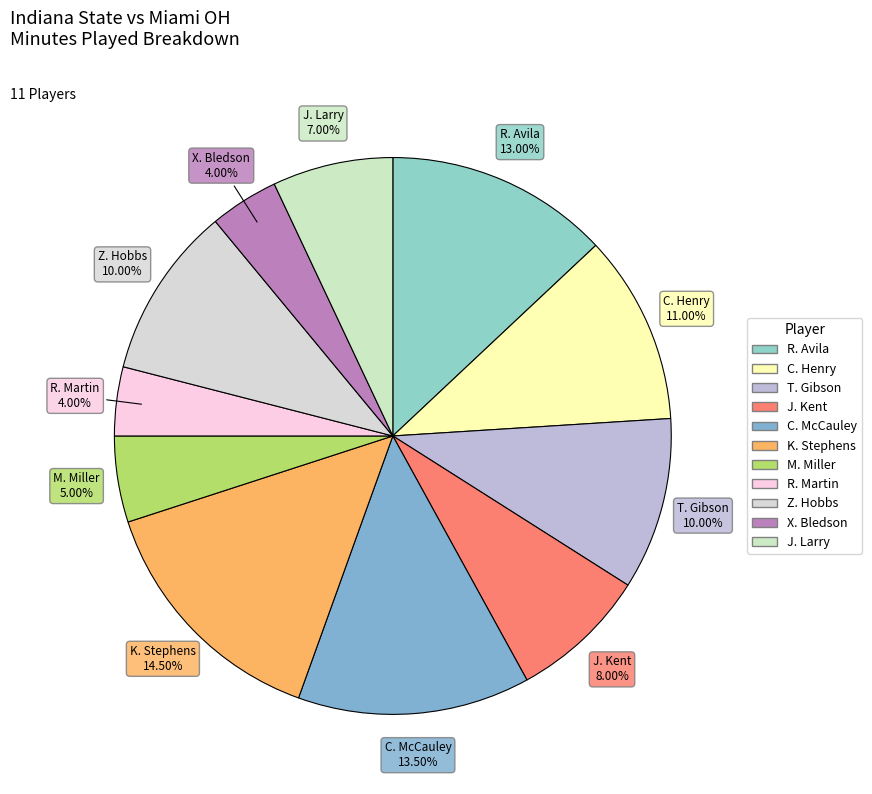

Which has a higher value, K. Stephens or X. Bledson?

K. Stephens